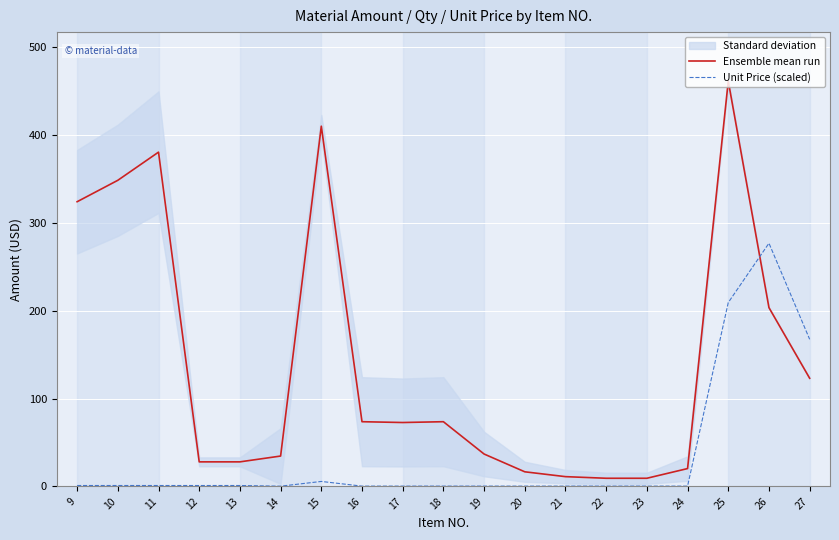

Which series has the largest total across all categories?

Ensemble mean run